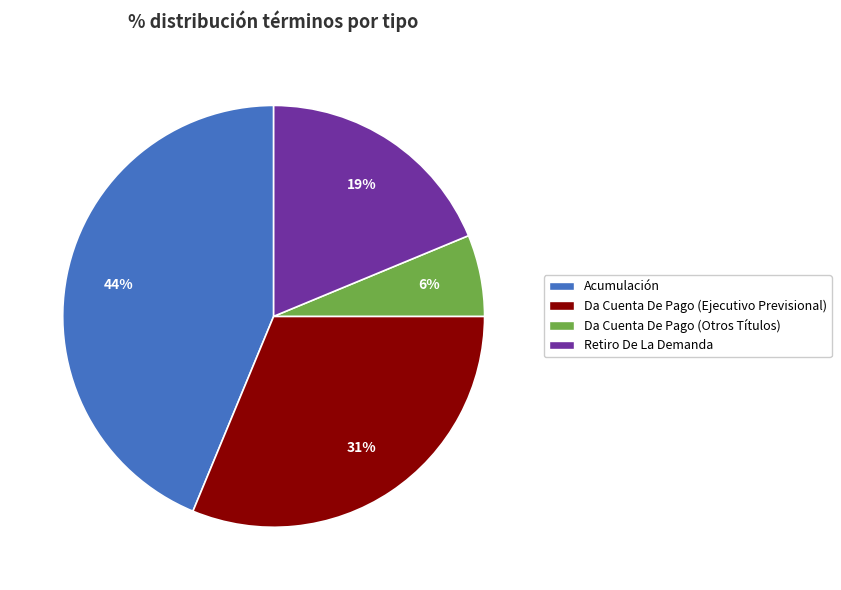

To the nearest percent, what percentage of the pie is Acumulación?

44%